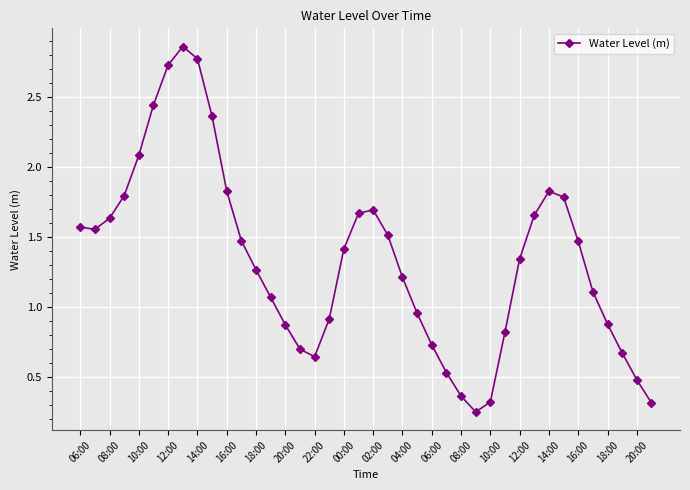

How many points are higher than both their immediate neighbors (excluding endpoints)?

3